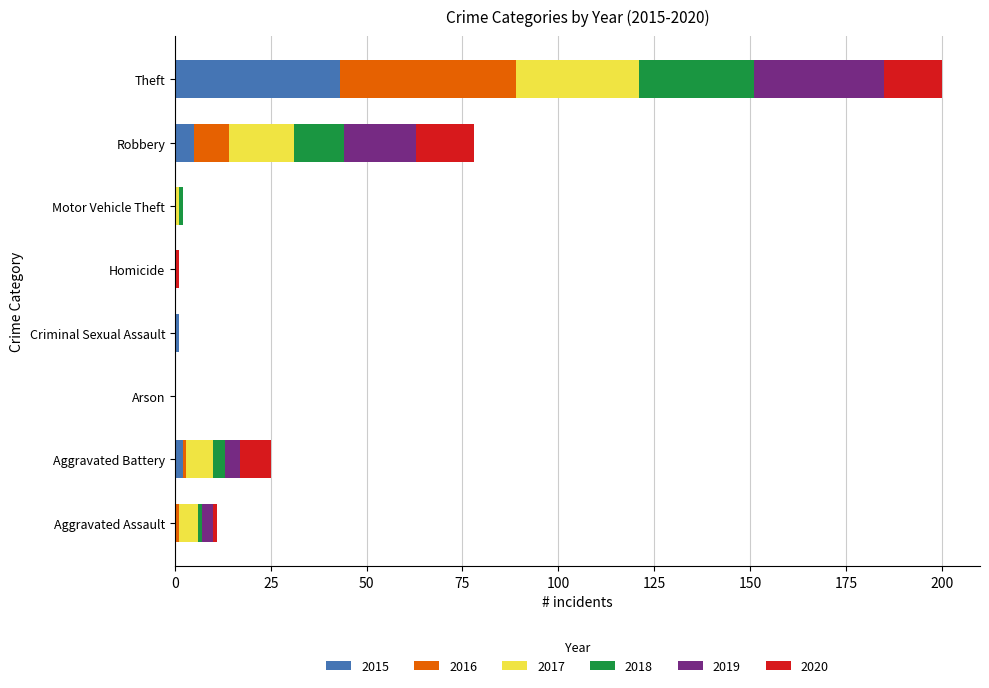

Is it true that 2015 equals 0 at Aggravated Assault?

True